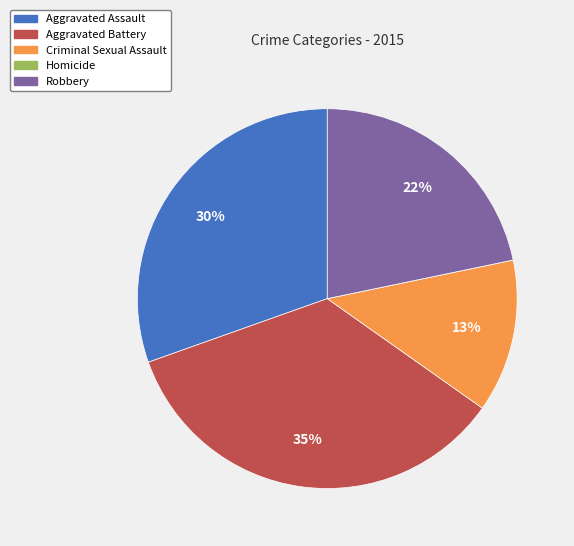

The Robbery slice represents 8% of the pie. True or false?

False